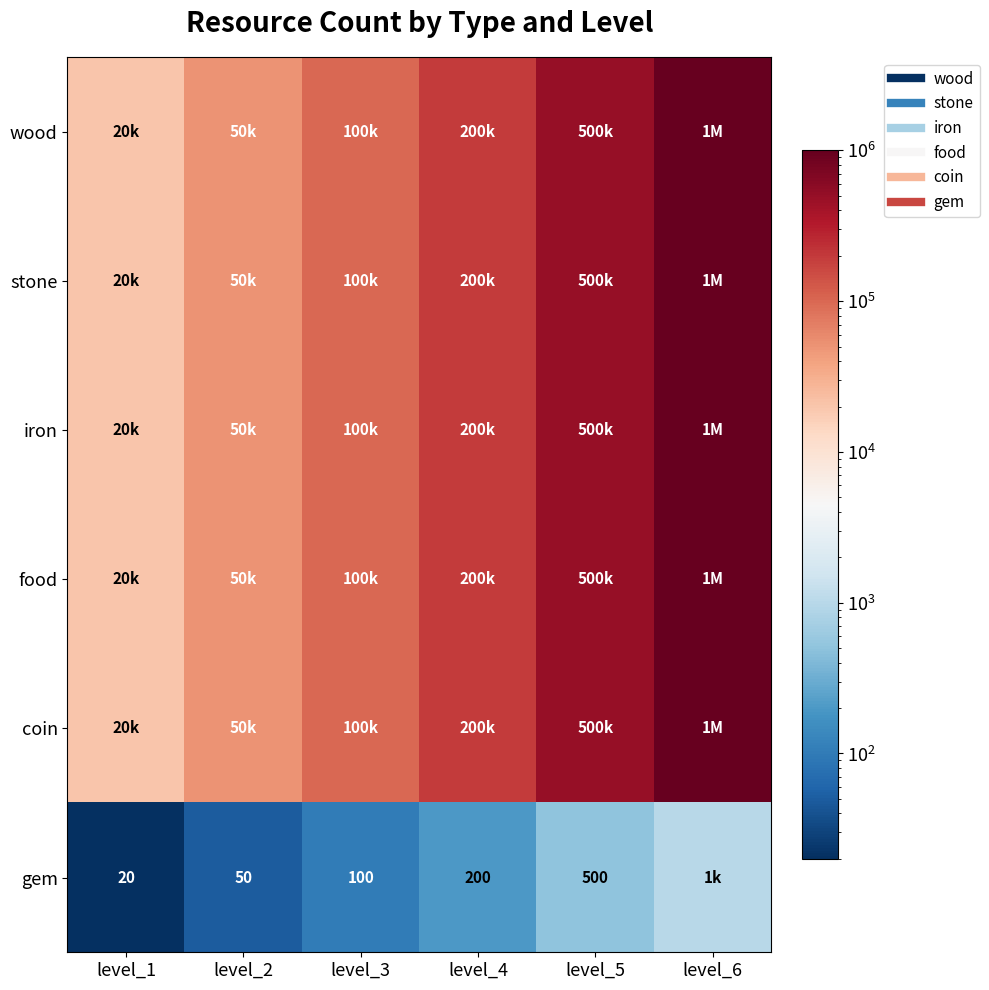

The value of coin at level_1 is 20000. True or false?

True